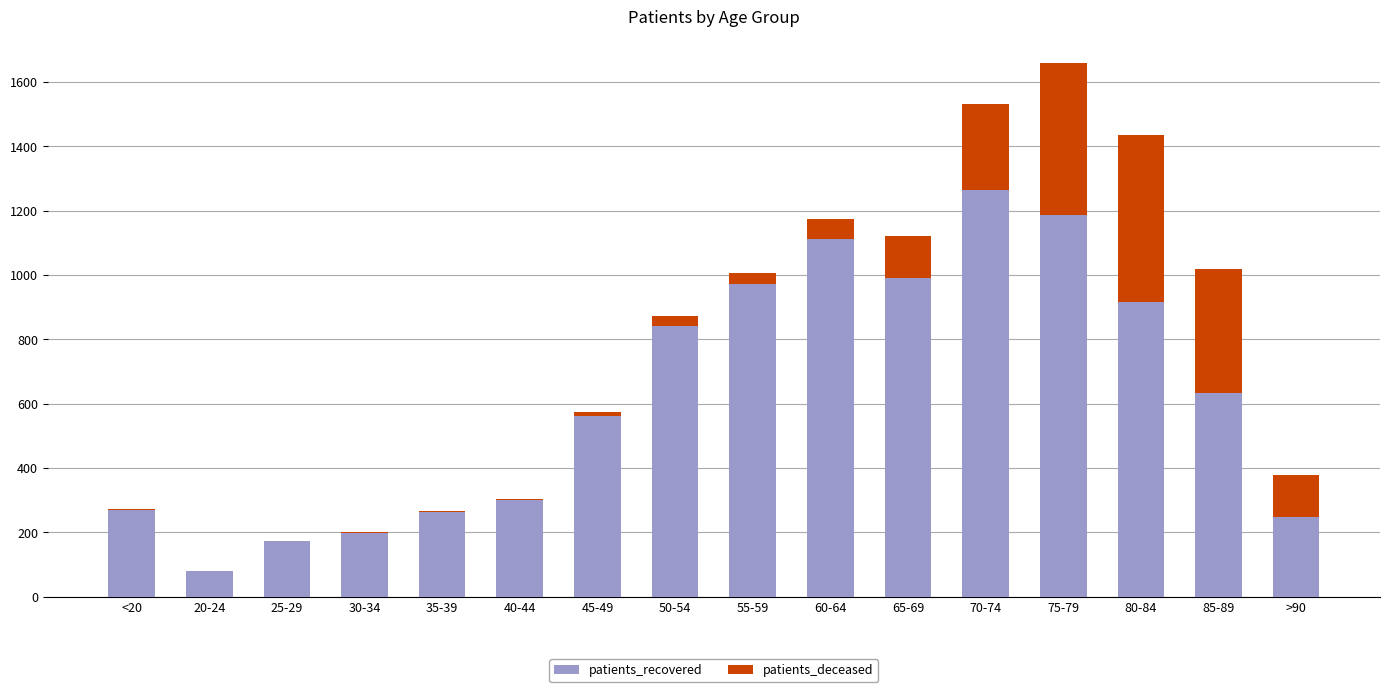

What are all the series names shown in the legend?

patients_recovered, patients_deceased